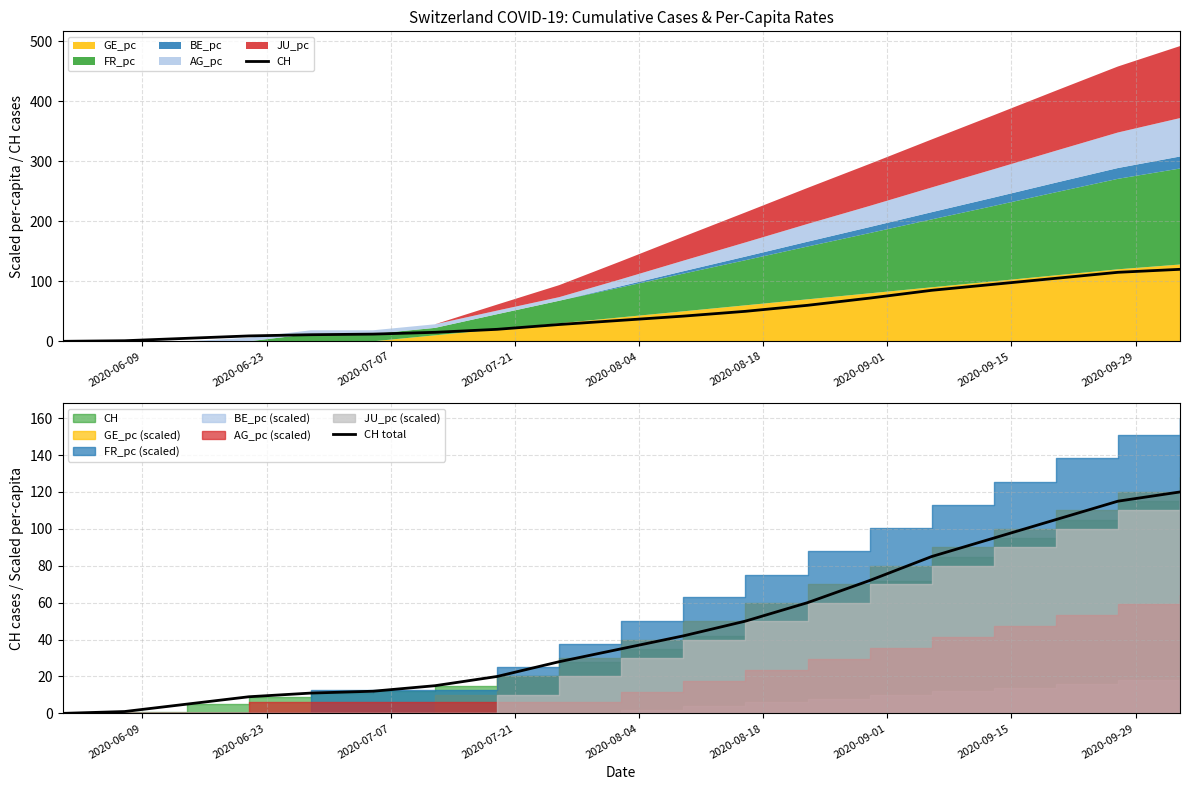

What is the difference between the maximum and minimum values in the CH series?

120